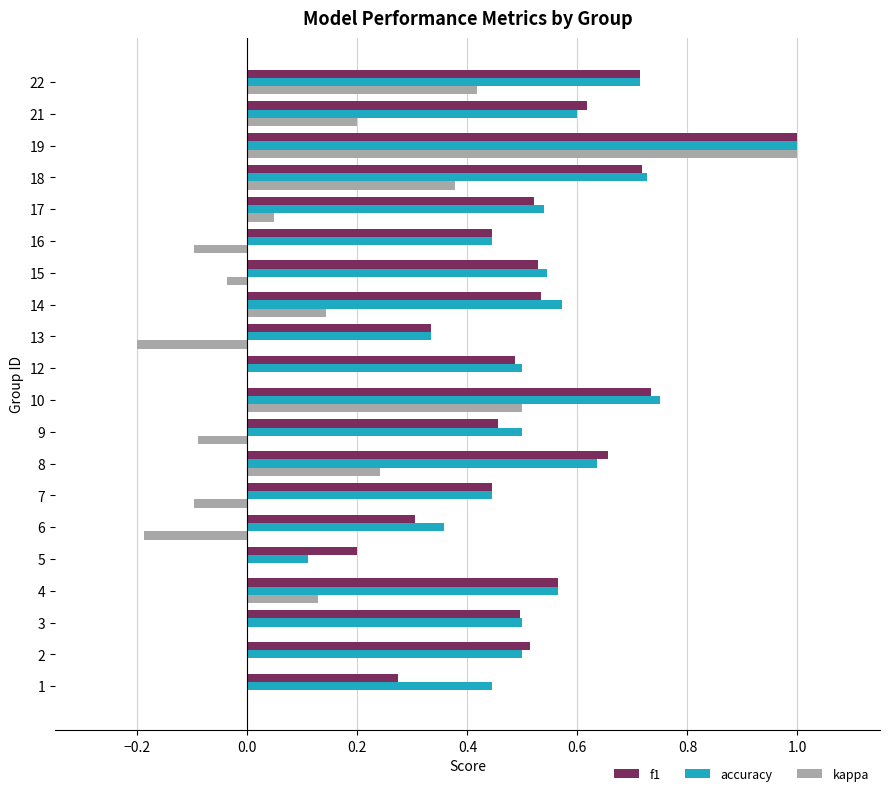

At which category does the chart reach its peak across all series?

19